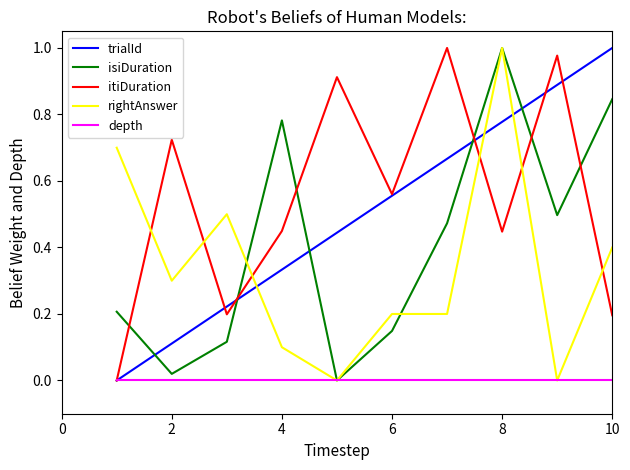

Which series has the largest total across all categories?

itiDuration